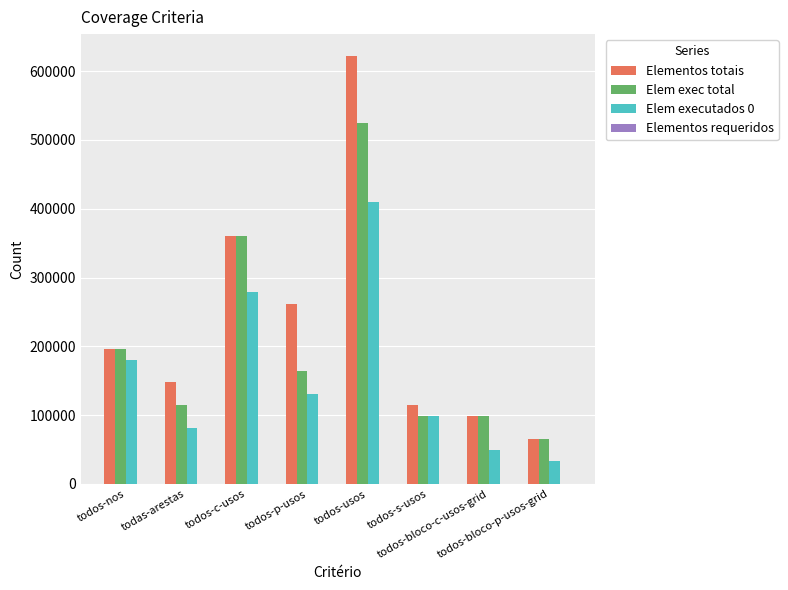

Which series has the largest total across all categories?

Elementos totais